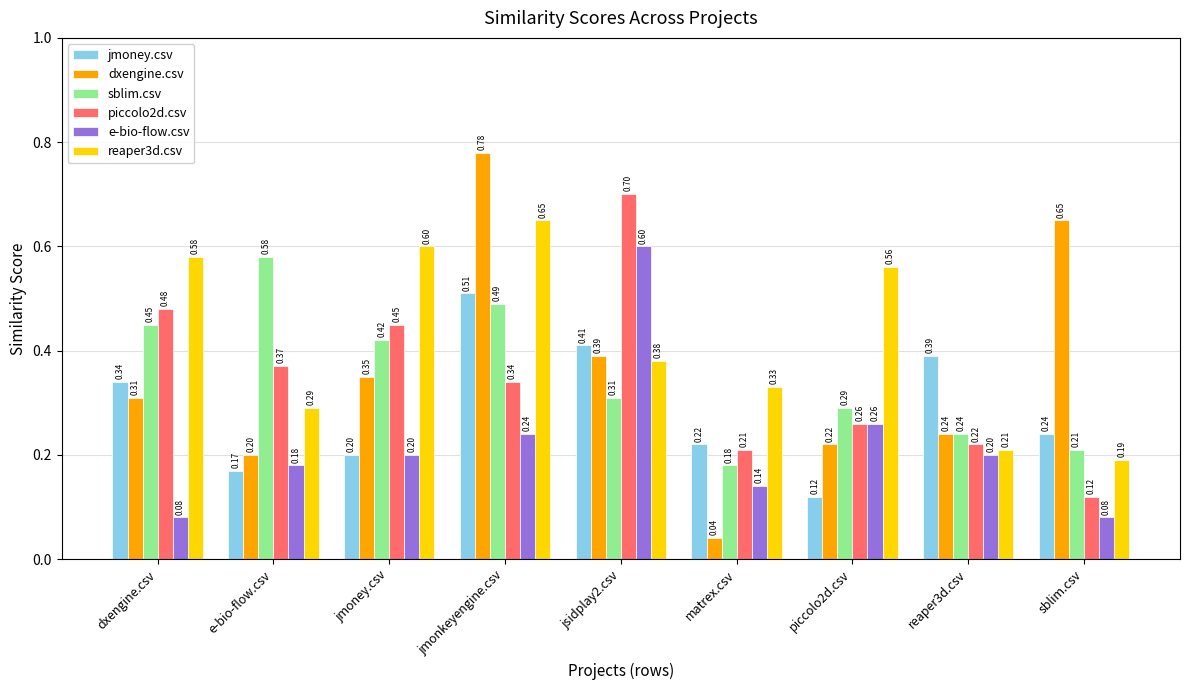

What is the sum of all sblim.csv values?

3.2